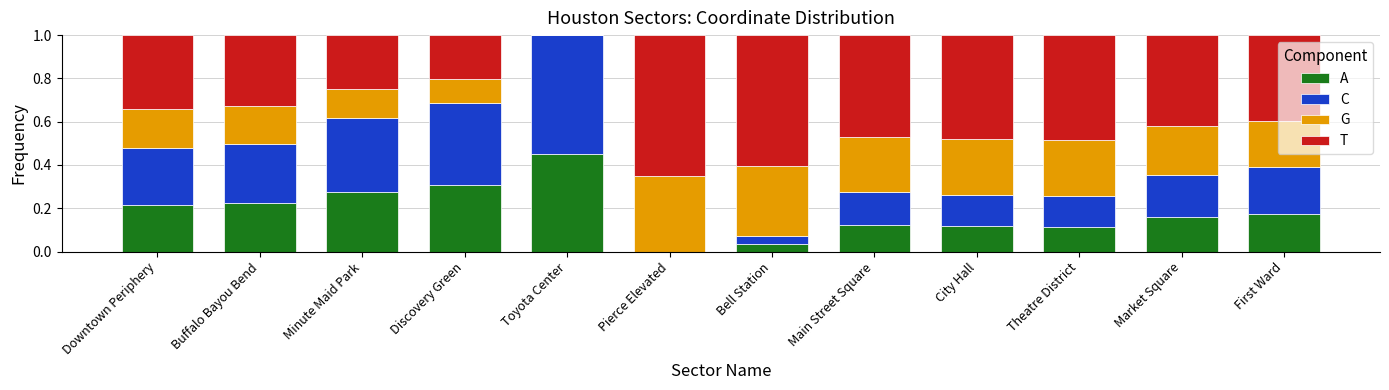

What is the total value across all series at Market Square?

1.0